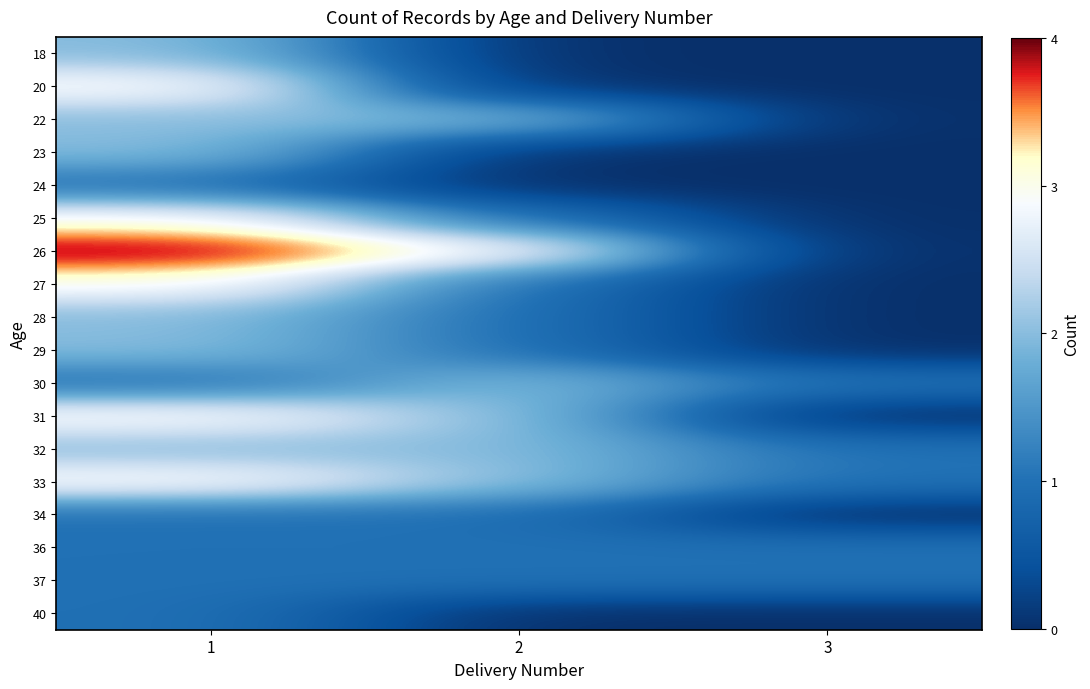

Reading left to right, what are all the values shown in this chart?

18: 1=2	2=0	3=0
20: 1=3	2=0	3=0
22: 1=2	2=2	3=0
23: 1=2	2=0	3=0
24: 1=1	2=0	3=0
25: 1=3	2=1	3=0
26: 1=4	2=3	3=0
27: 1=3	2=1	3=0
28: 1=2	2=1	3=0
29: 1=2	2=1	3=0
30: 1=1	2=2	3=1
31: 1=3	2=2	3=0
32: 1=2	2=2	3=1
33: 1=3	2=2	3=1
34: 1=1	2=1	3=0
36: 1=1	2=1	3=1
37: 1=1	2=1	3=1
40: 1=1	2=0	3=0